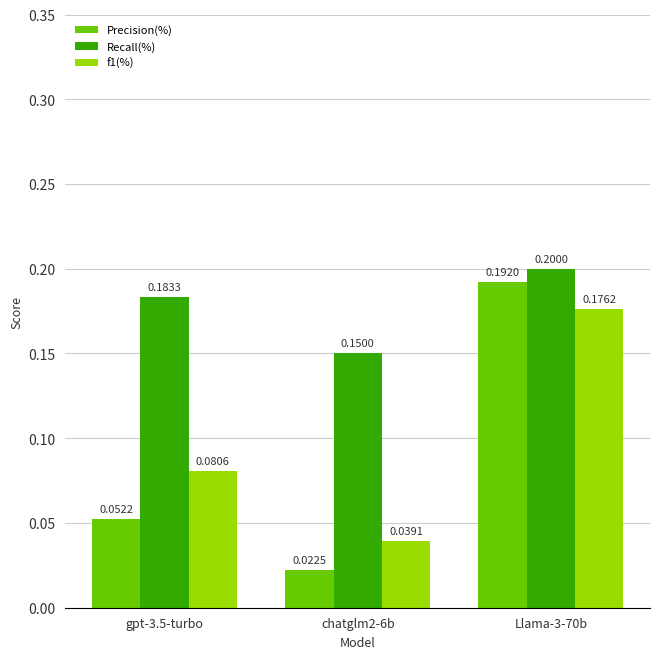

Which series has the largest range (max minus min)?

Precision(%)